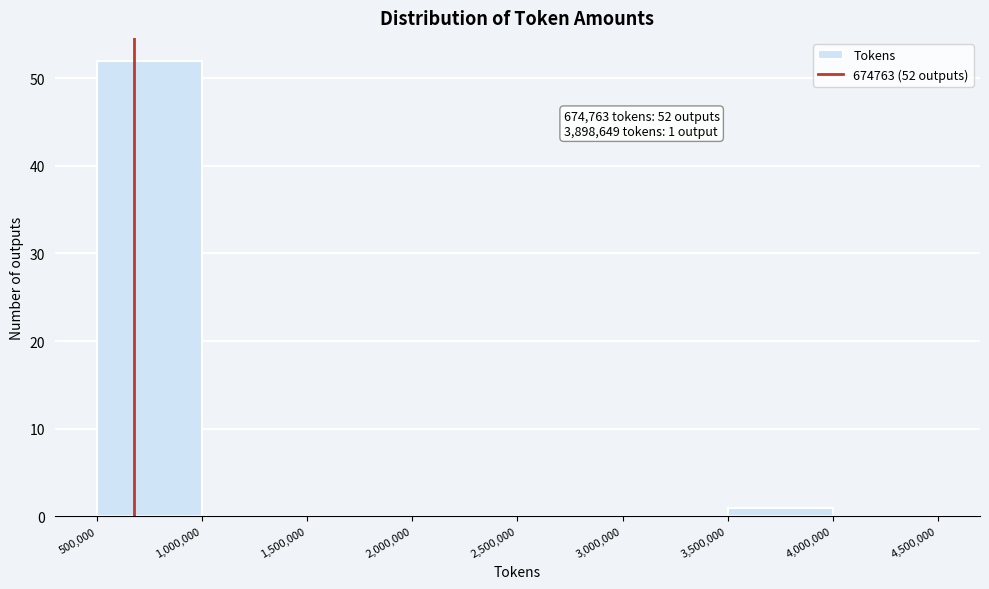

Which range on the x-axis has the tallest bar?

500,000 to 1,000,000